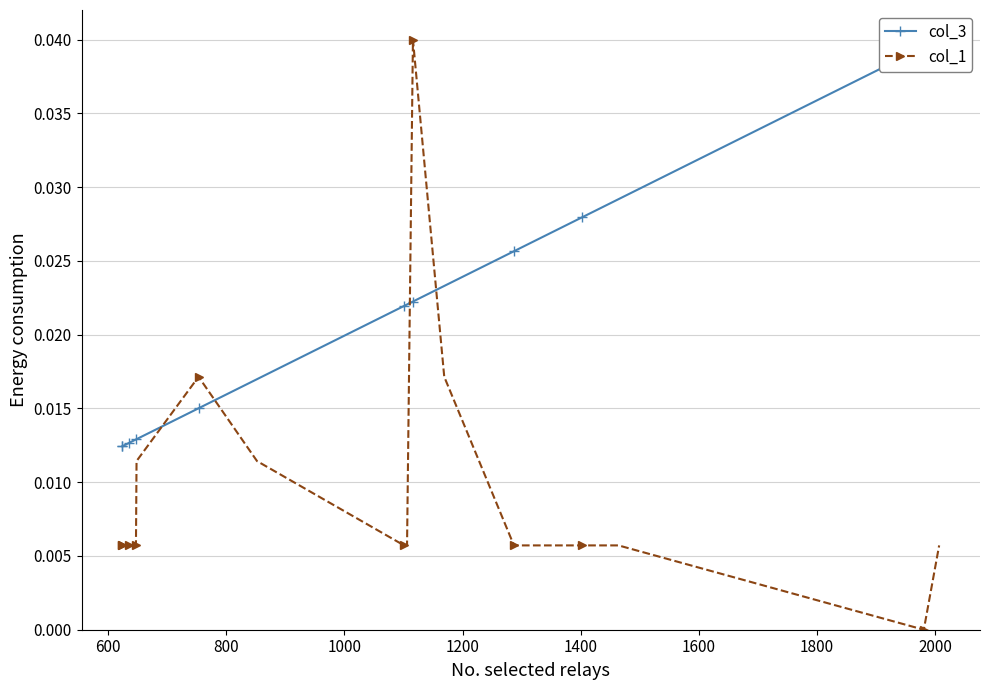

Which series has the largest range (max minus min)?

col_1